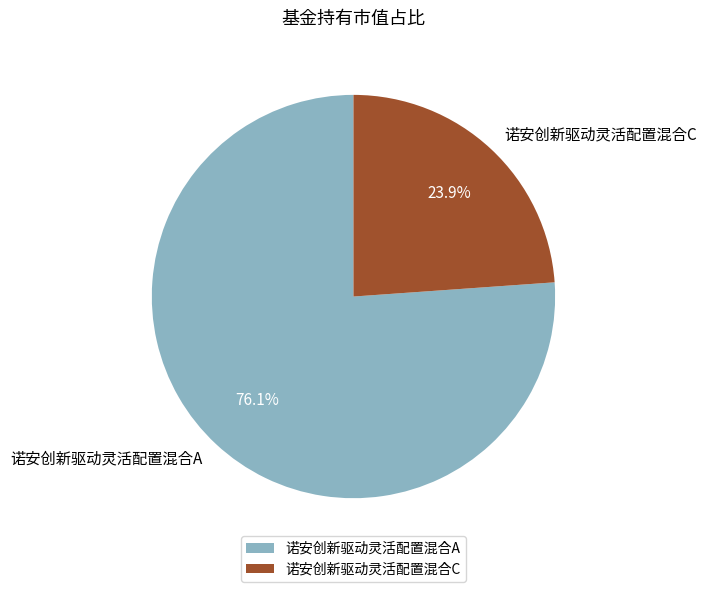

Combined, do 诺安创新驱动灵活配置混合C and 诺安创新驱动灵活配置混合A account for over 50%?

Yes